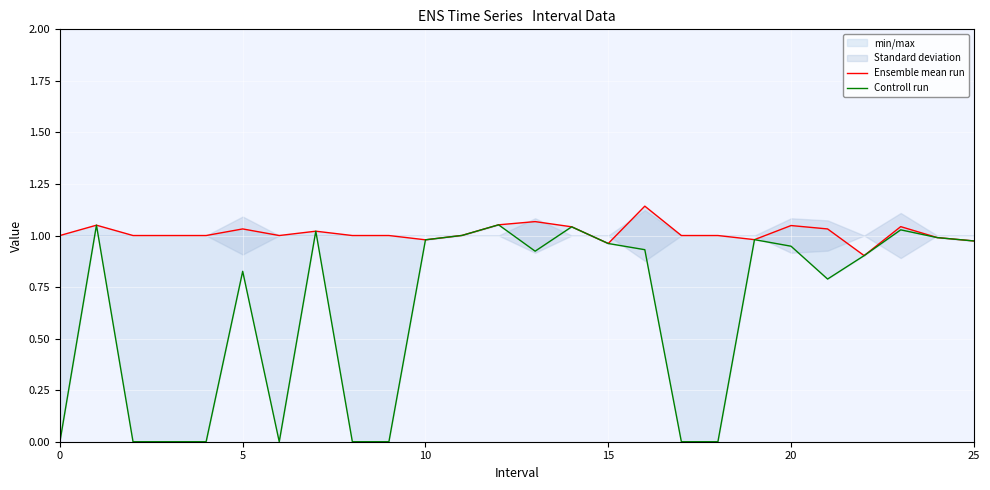

True or false: Controll run and Ensemble mean run cross at least once.

False